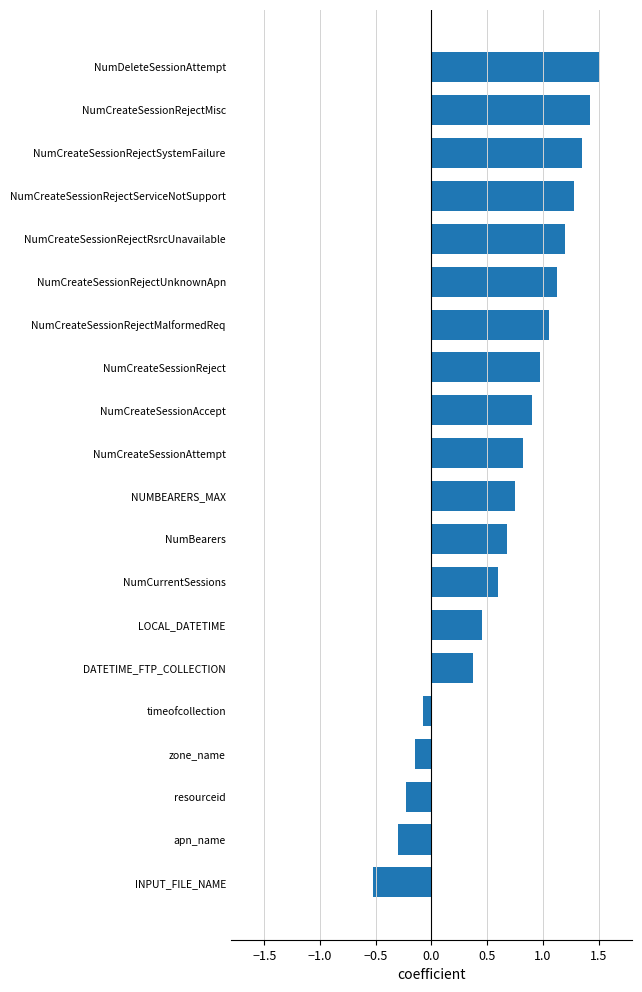

Approximately how many times larger is the value at NumCreateSessionAccept compared to NumCreateSessionRejectMisc?

0.6